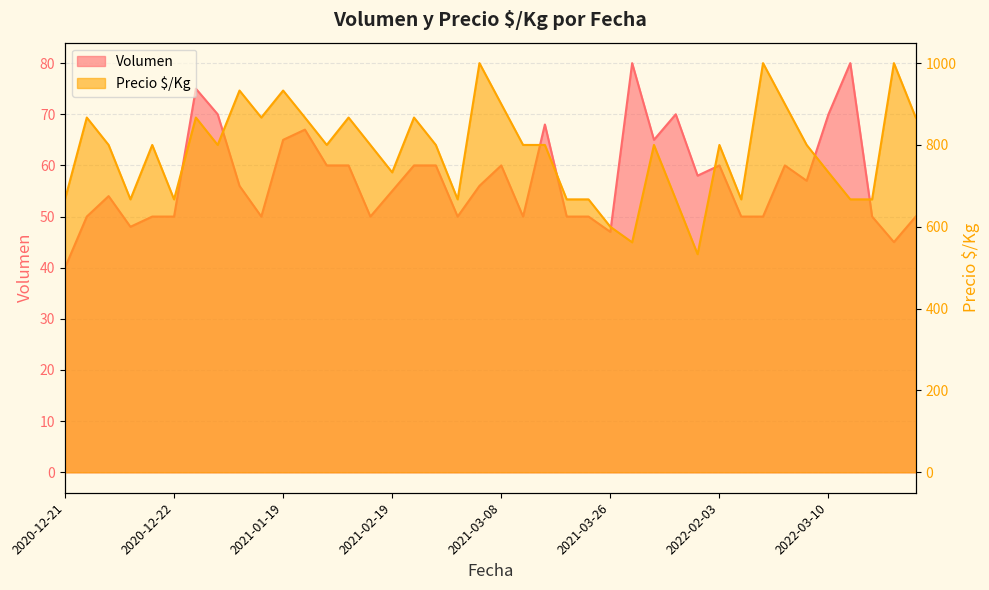

Where is Volumen nearest to the value 60?

2021-02-03